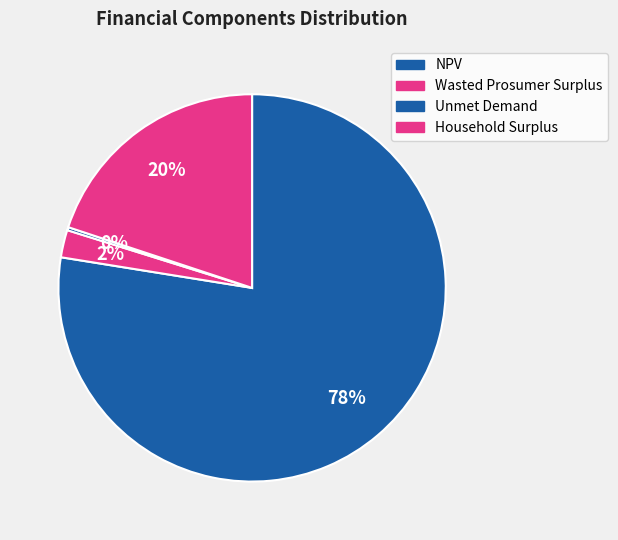

Between Wasted Prosumer Surplus and NPV, which is larger?

NPV